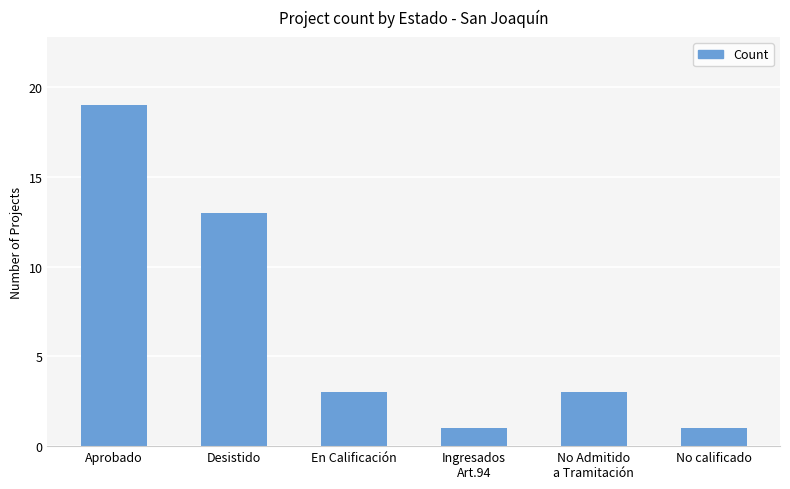

Which has a higher value, Aprobado or Desistido?

Aprobado